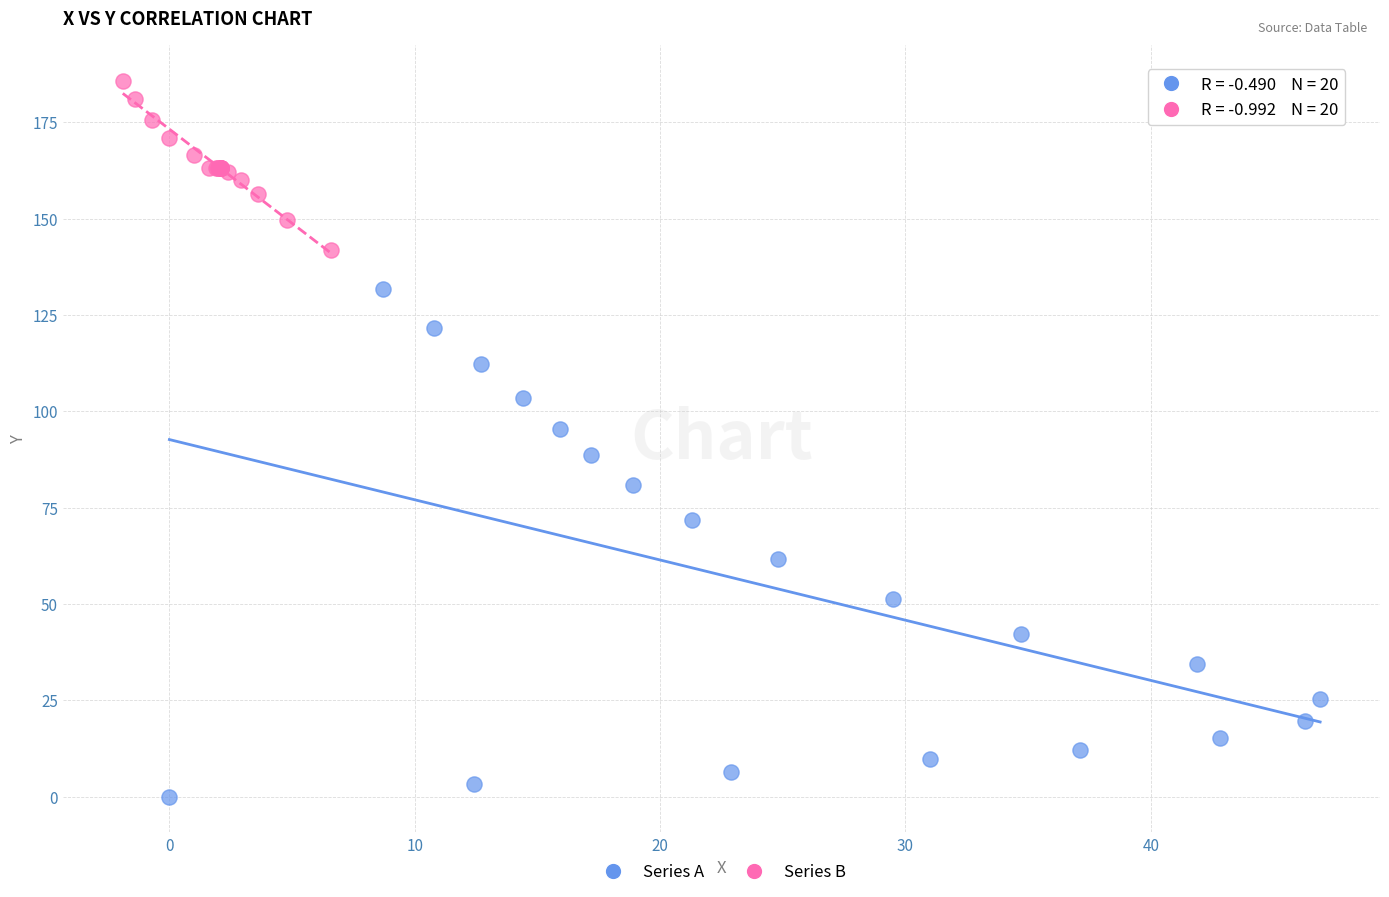

Which series has the widest spread of Y values?

Series A